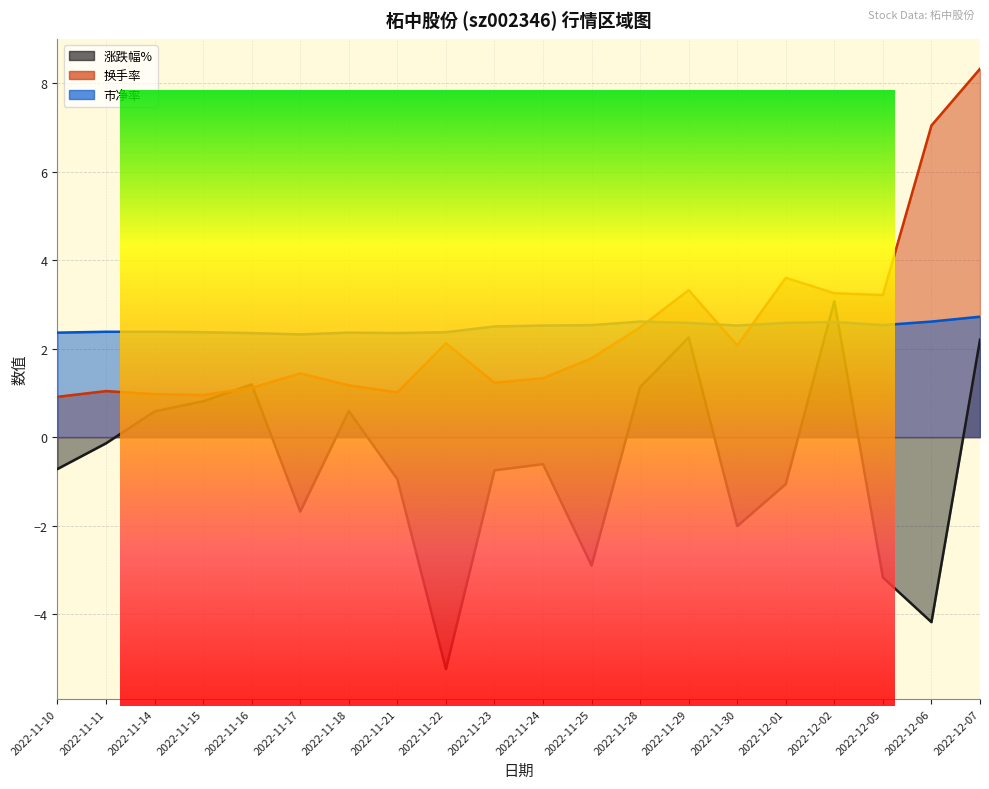

How many interior local valleys does the 市净率 series have?

4